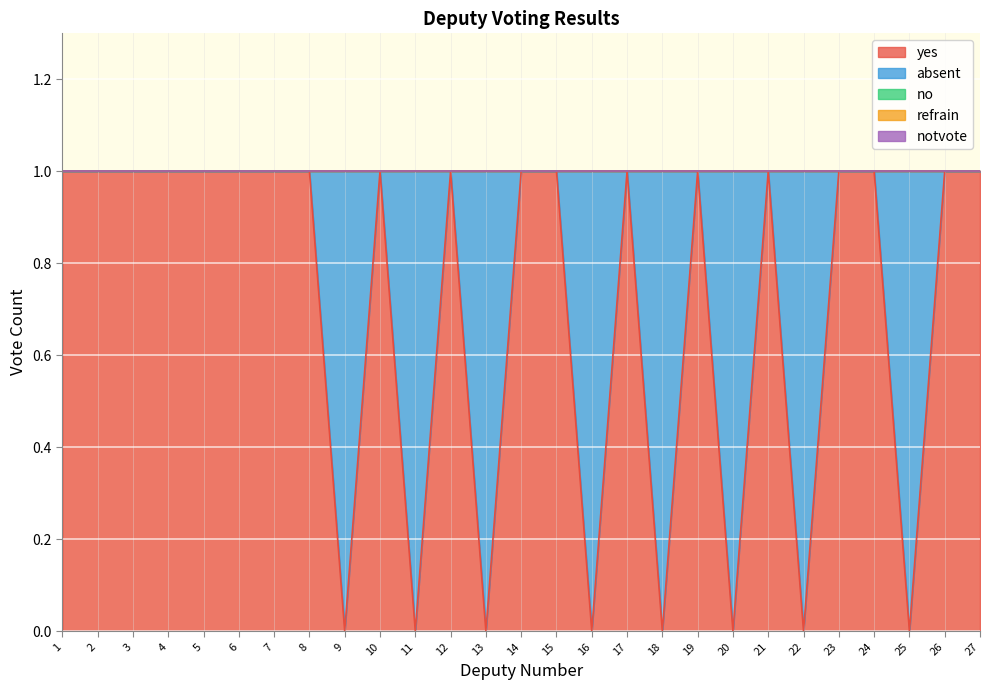

Where is refrain nearest to the value 0?

1